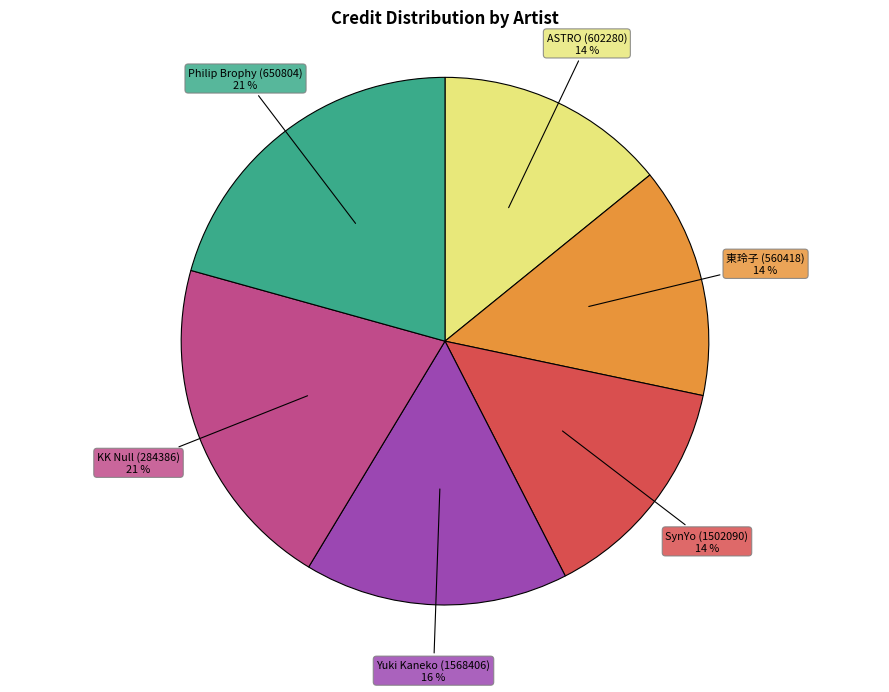

Does any single category account for the majority?

No